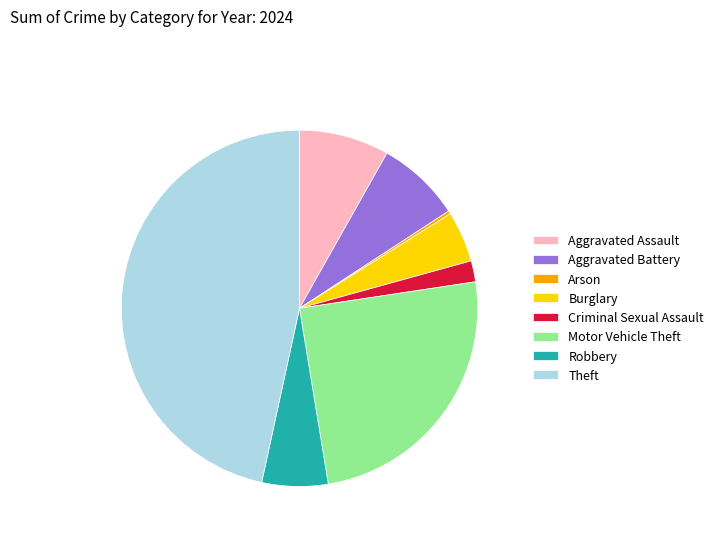

Does Motor Vehicle Theft account for over 50% of the chart?

No